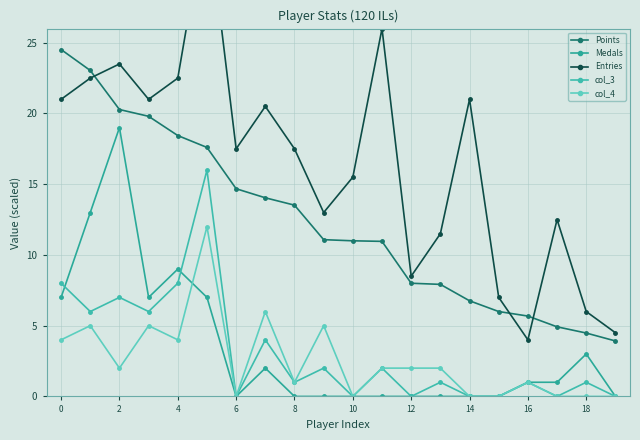

What value does the col_4 series have at 0?

4.0